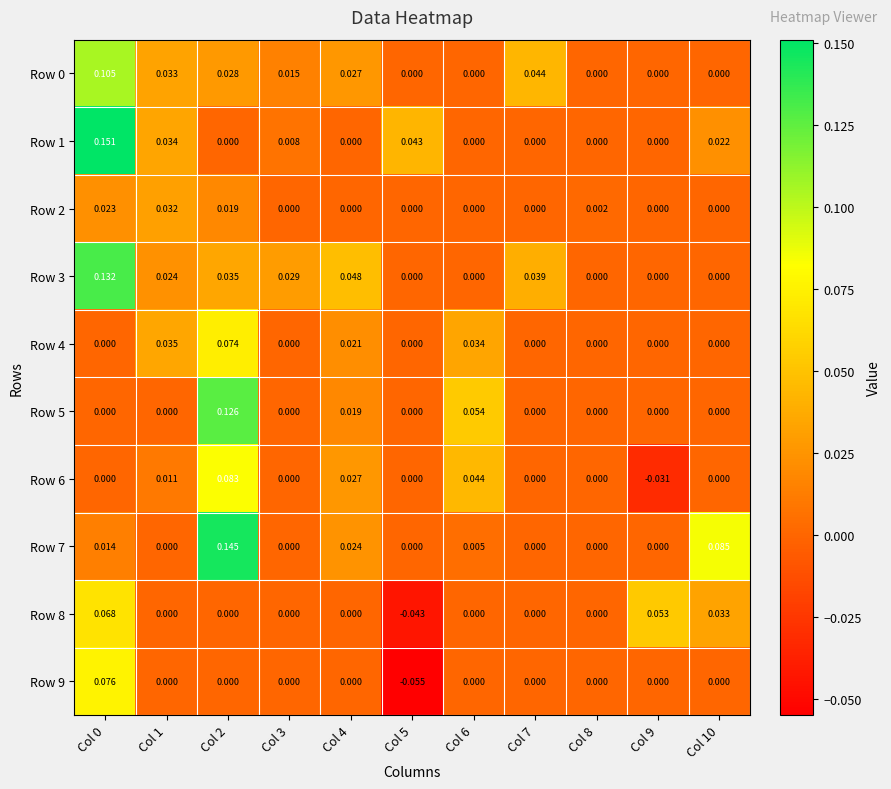

Is the value of Row 5 at Col 3 greater than the value of Row 6 at Col 9?

Yes